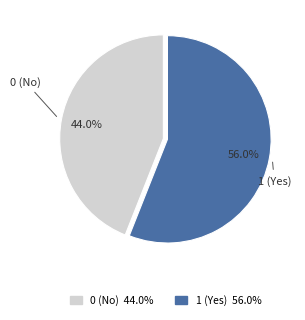

Is it true that 1 is 56% of the pie?

True